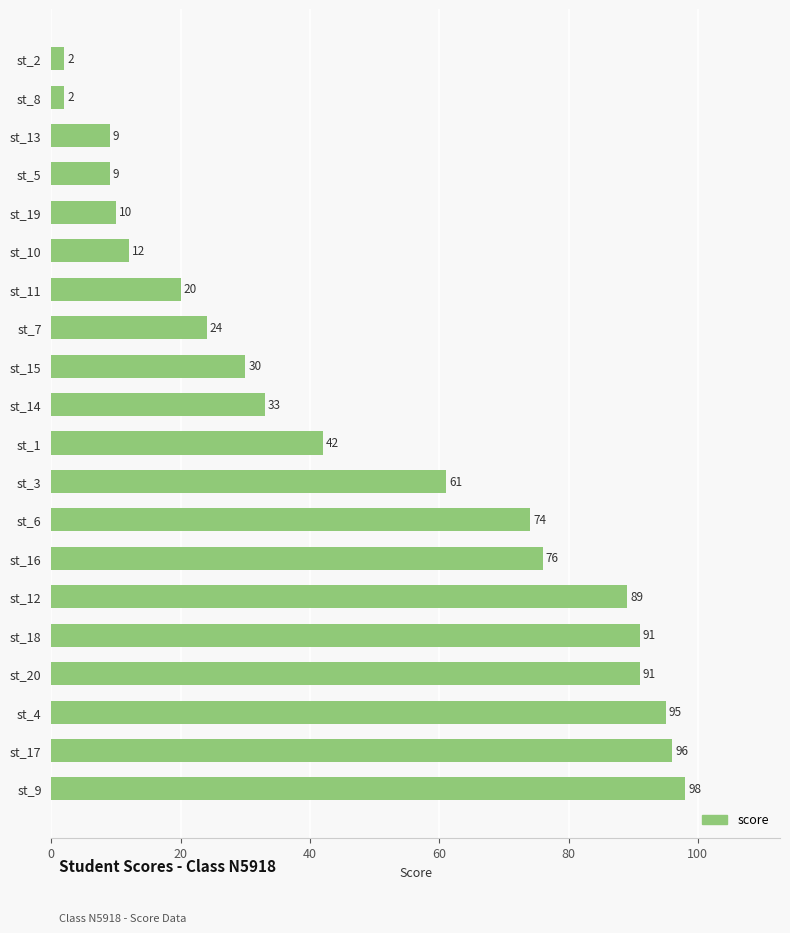

The value at st_10 is 20. True or false?

False